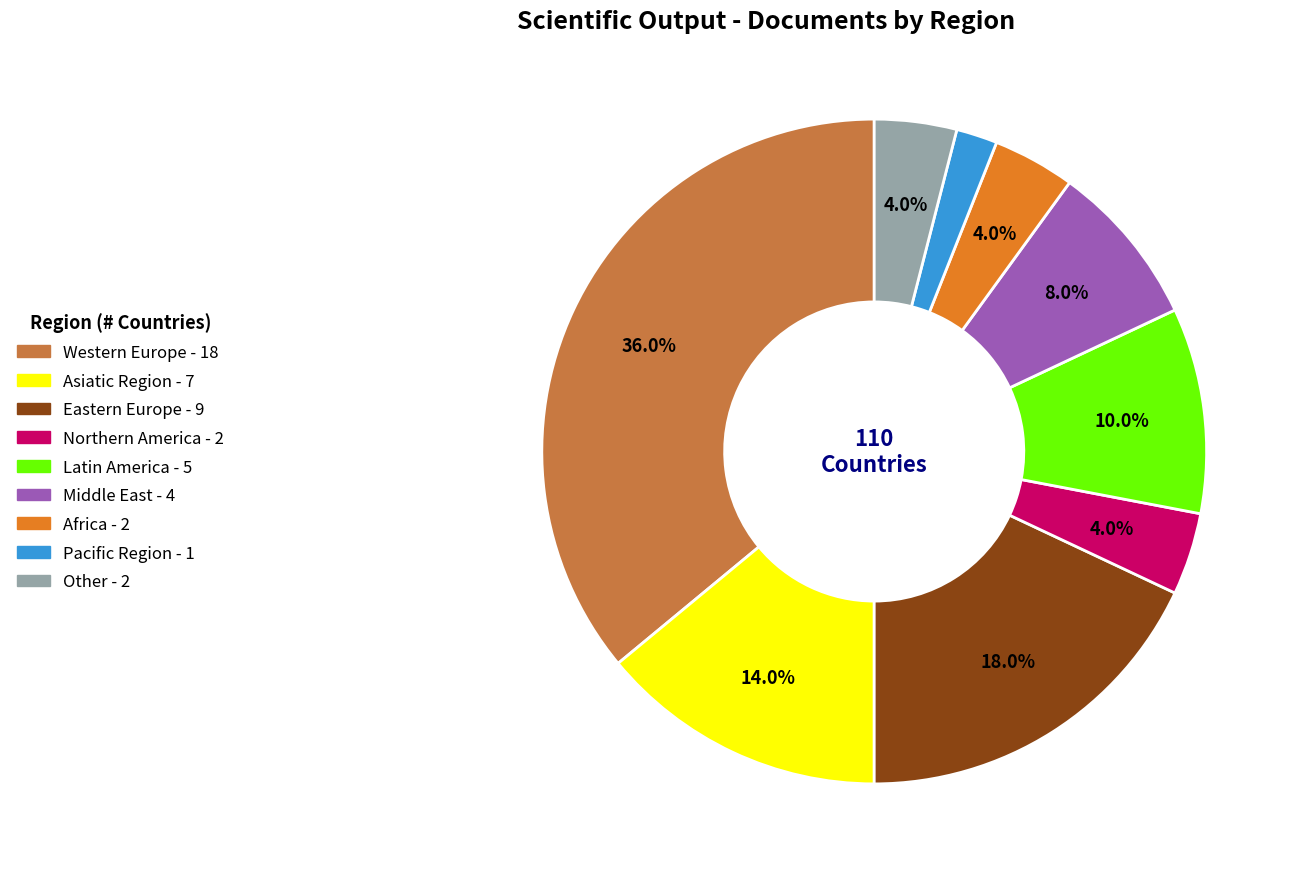

Does any single category account for the majority?

No